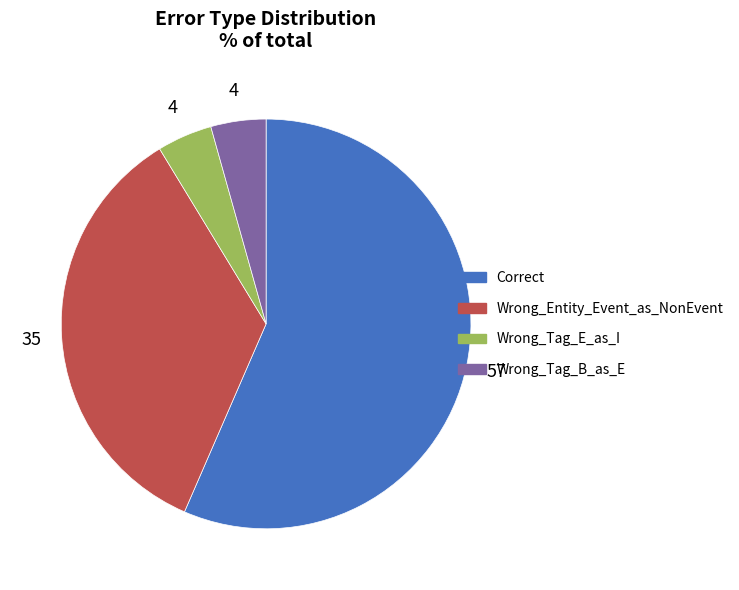

Which has a higher value, Correct or Wrong_Tag_B_as_E?

Correct